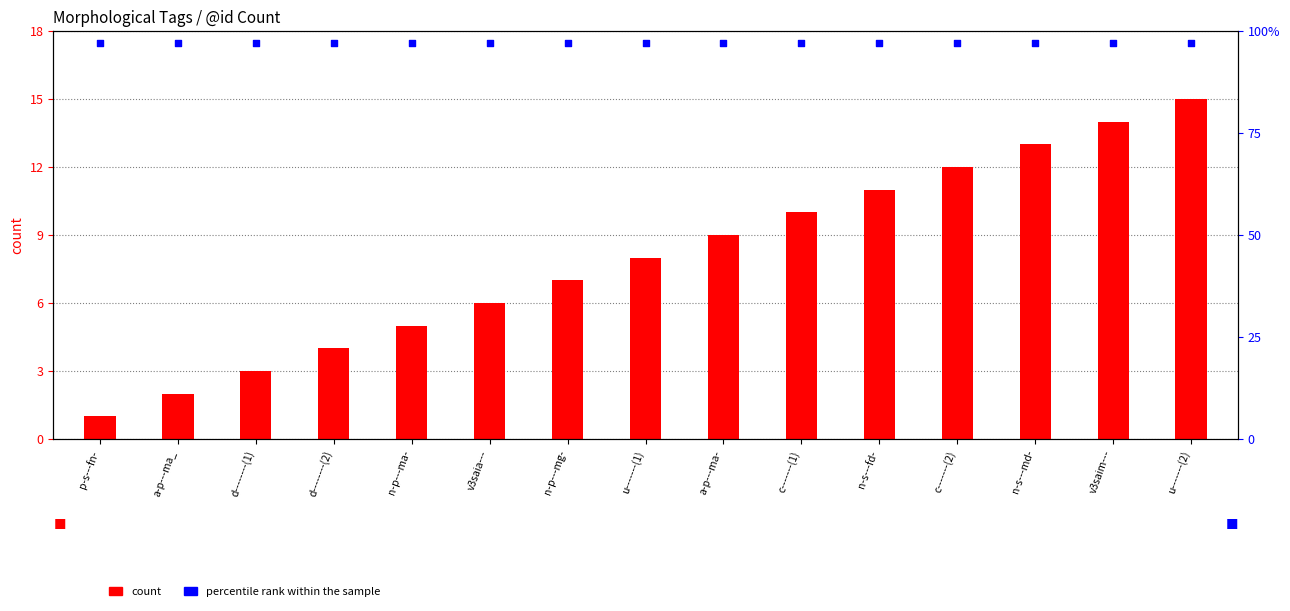

At how many categories does at least one series exceed 52?

15